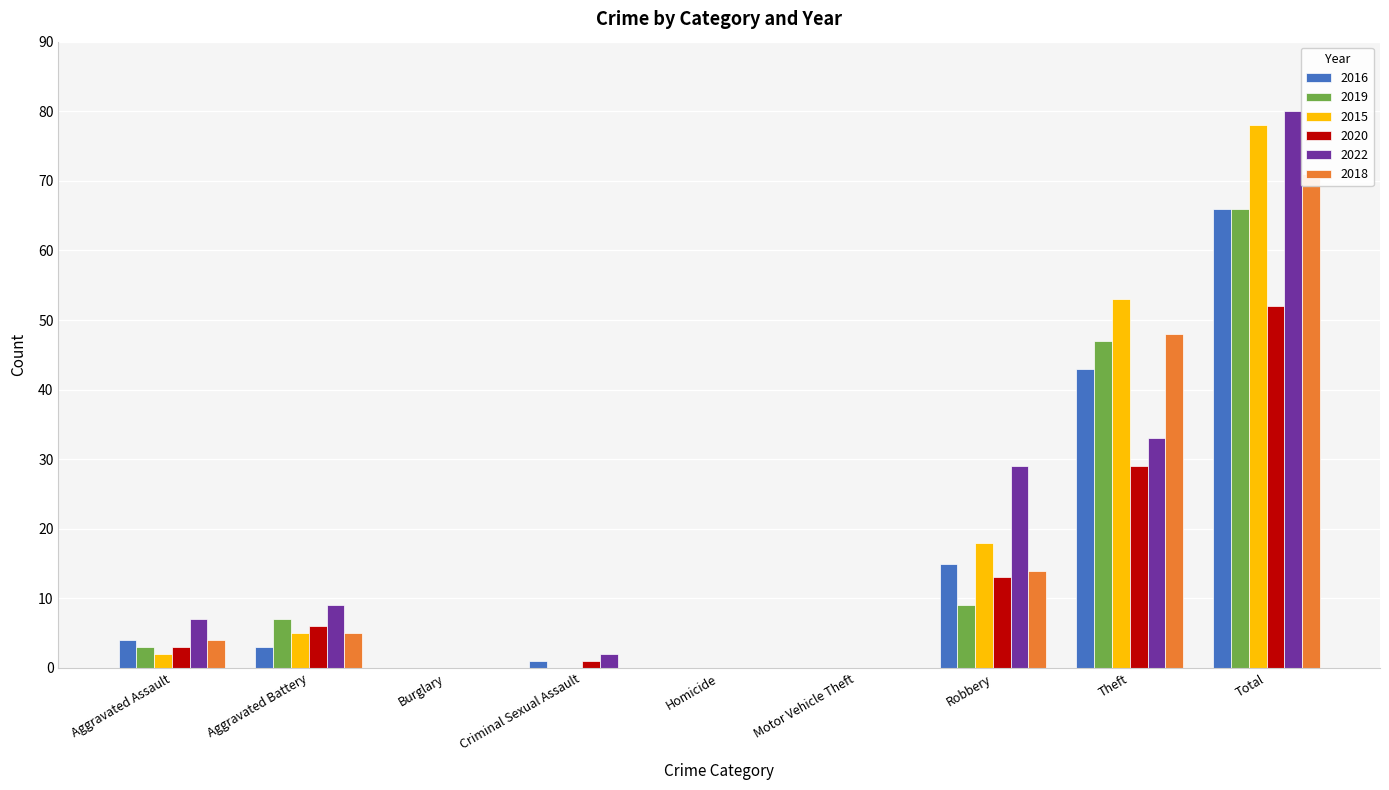

What is the total value across all series at Robbery?

98